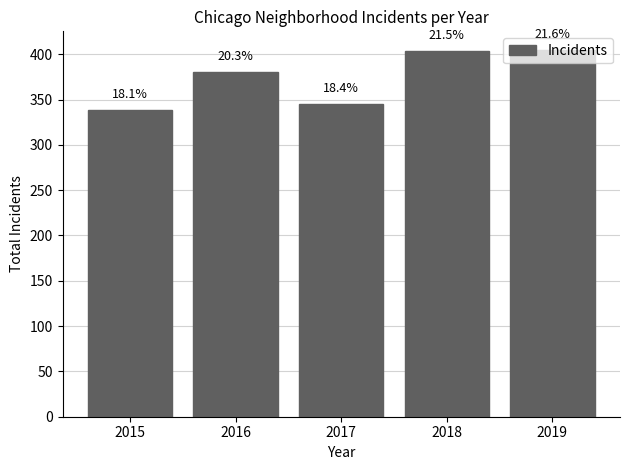

What is the sum of all values?

1871